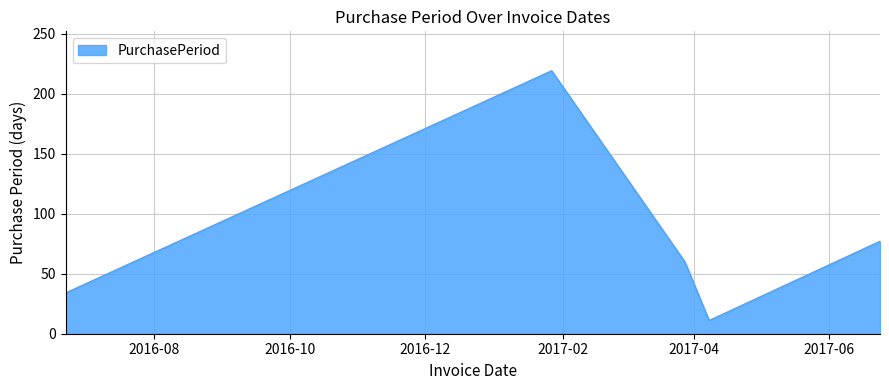

Count the number of data series in this chart.

1